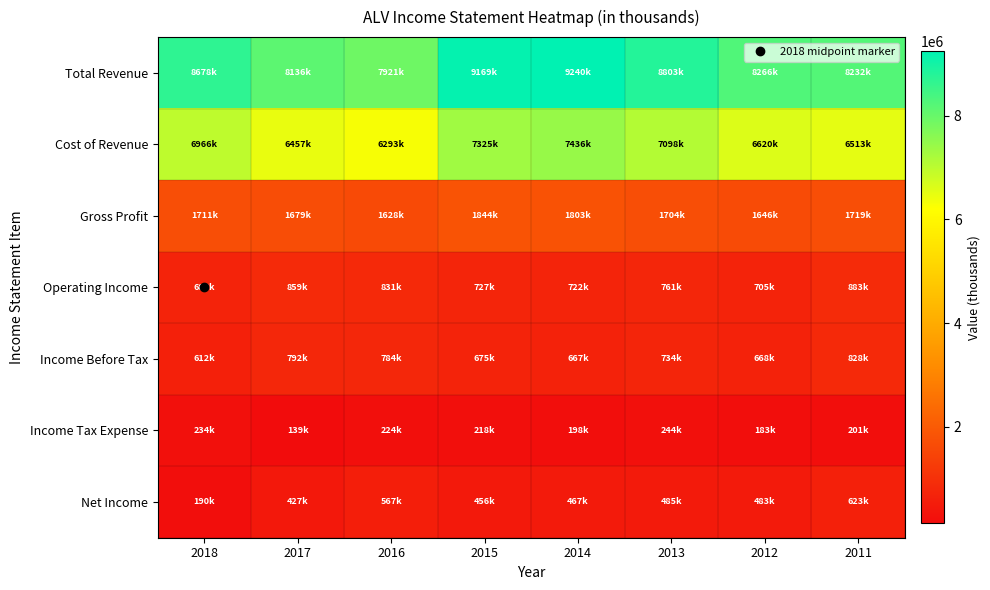

Reading right to left, extract all data points from this chart.

Total Revenue: 2011=8232400	2012=8266700	2013=8803400	2014=9240500	2015=9169600	2016=7921600	2017=8136800	2018=8678200
Cost of Revenue: 2011=6513200	2012=6620500	2013=7098800	2014=7436700	2015=7325500	2016=6293600	2017=6457100	2018=6966900
Gross Profit: 2011=1719200	2012=1646200	2013=1704600	2014=1803800	2015=1844100	2016=1628000	2017=1679700	2018=1711300
Operating Income: 2011=883000	2012=705400	2013=761400	2014=722600	2015=727800	2016=831000	2017=859600	2018=686000
Income Before Tax: 2011=828300	2012=668600	2013=734000	2014=667000	2015=675700	2016=784200	2017=792400	2018=612400
Income Tax Expense: 2011=201300	2012=183000	2013=244100	2014=198000	2015=218200	2016=224300	2017=139400	2018=234900
Net Income: 2011=623400	2012=483100	2013=485800	2014=467800	2015=456800	2016=567100	2017=427100	2018=190400